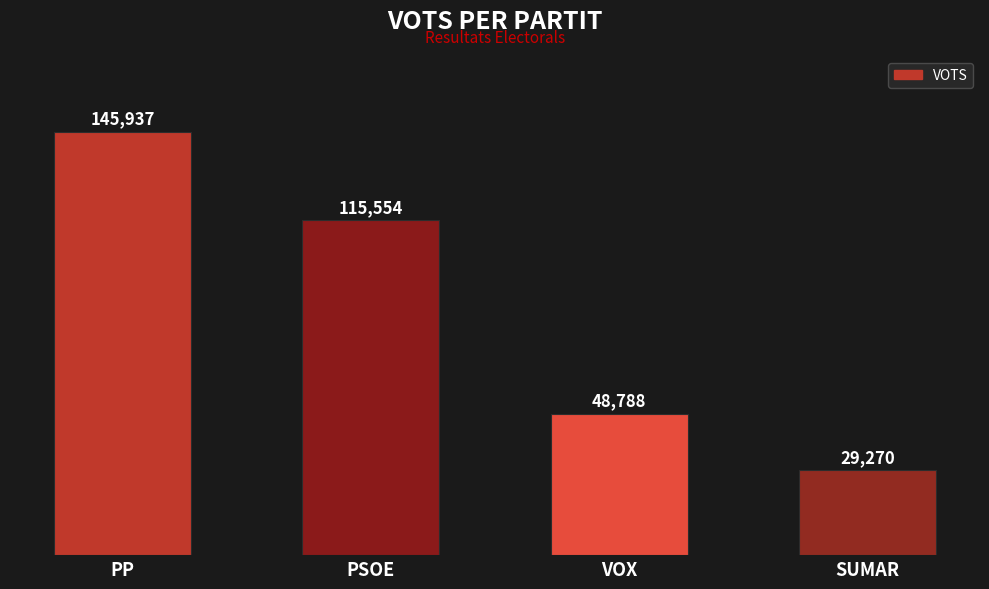

List the labels in order of value, smallest first.

SUMAR, VOX, PSOE, PP